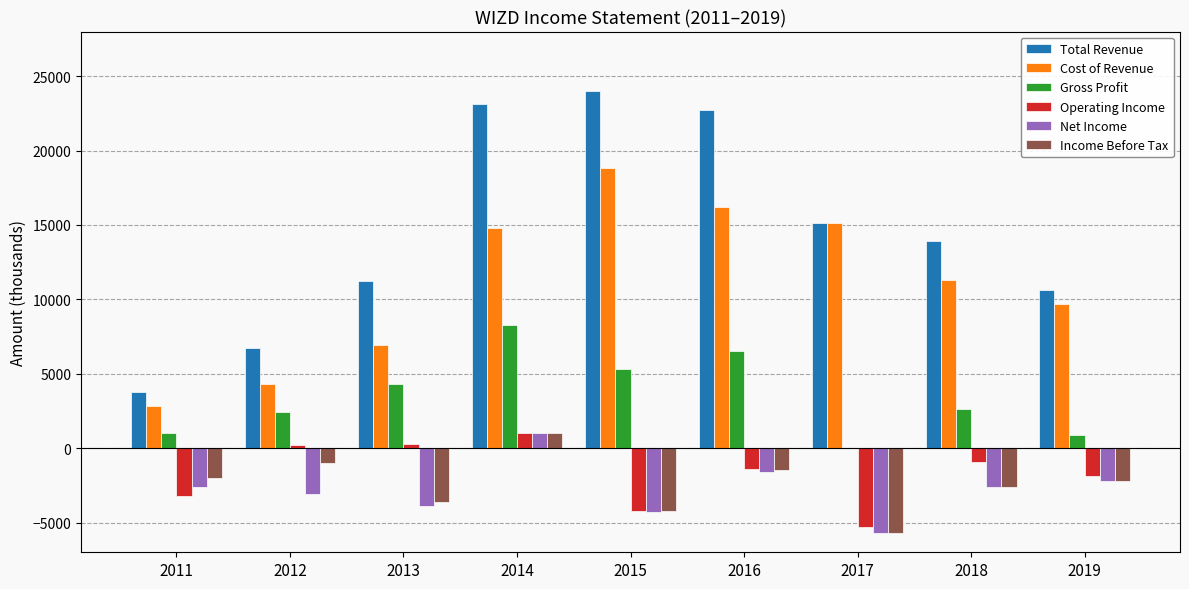

Which category has the highest value in the Income Before Tax series?

2014